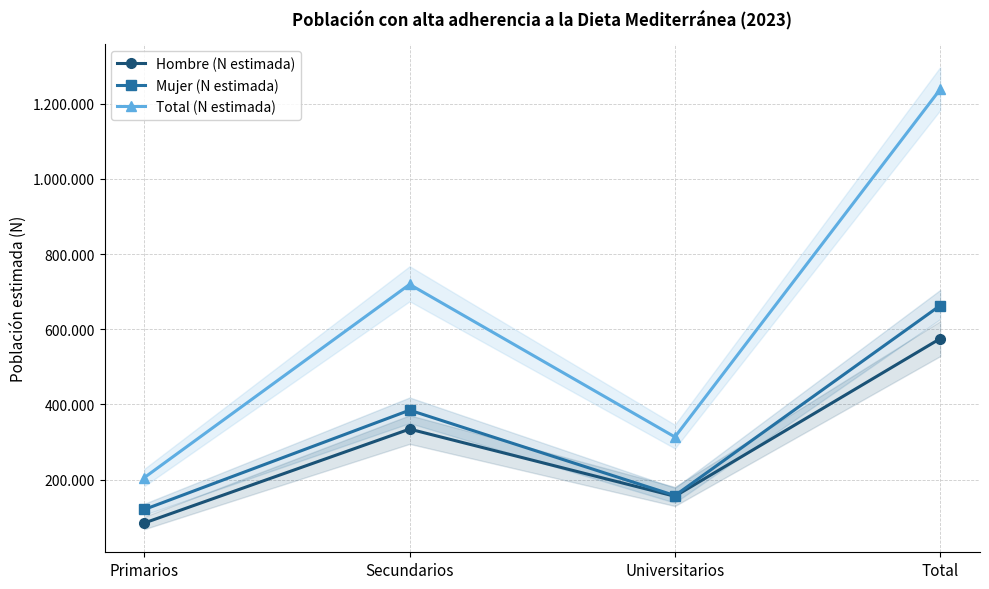

What is the minimum value shown in the chart?

84711